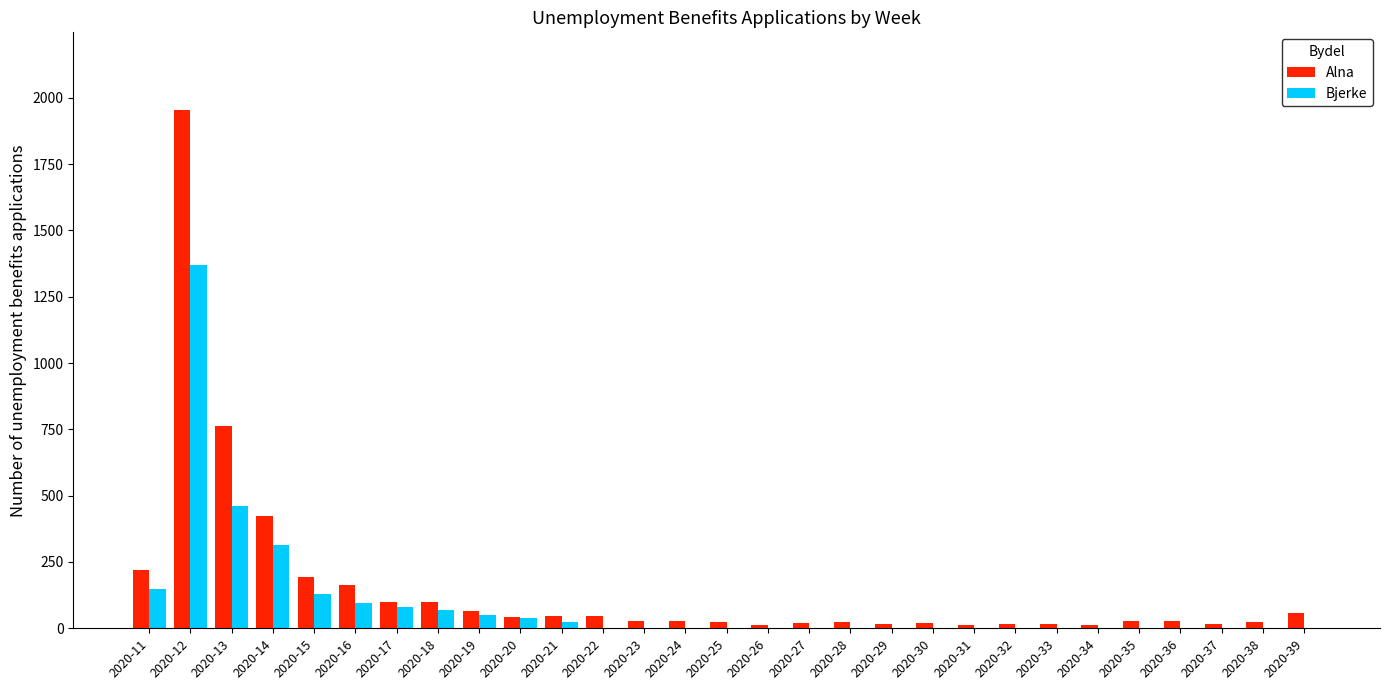

At which category is the sum across all series the highest?

2020-12